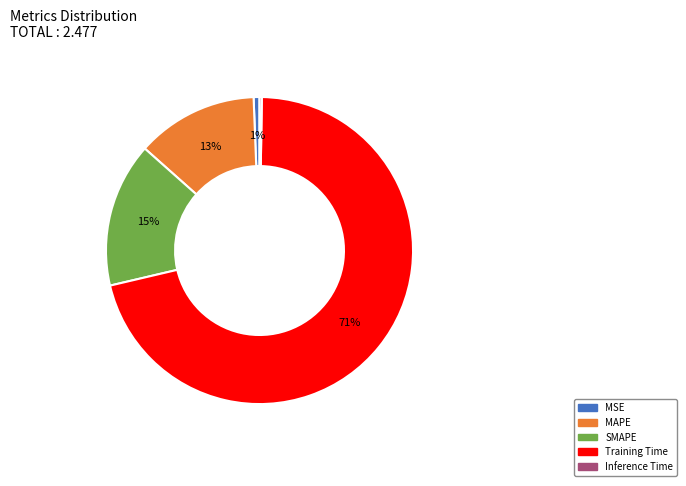

Which slice is the largest?

Training Time